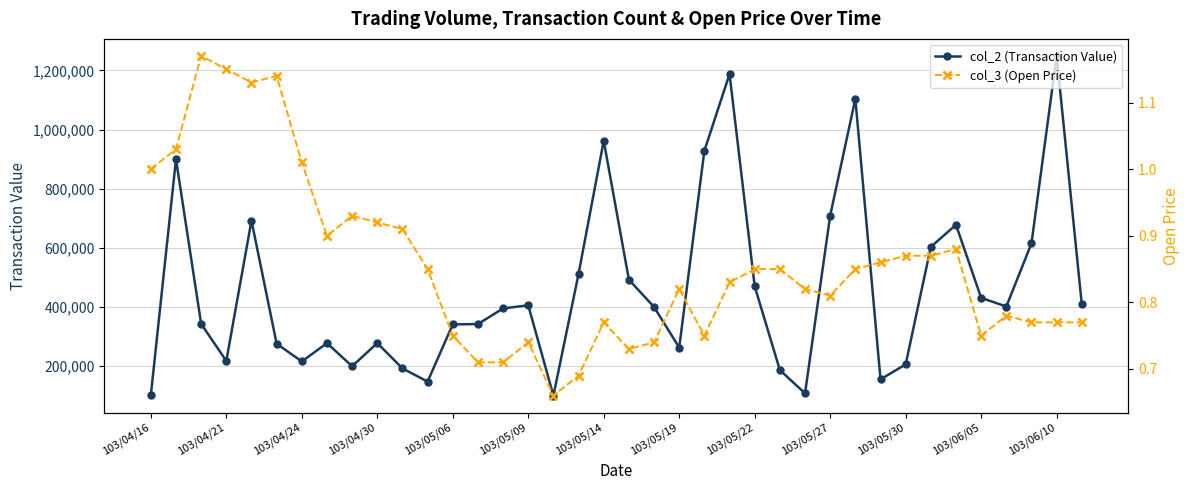

What position from the right is 22?

16